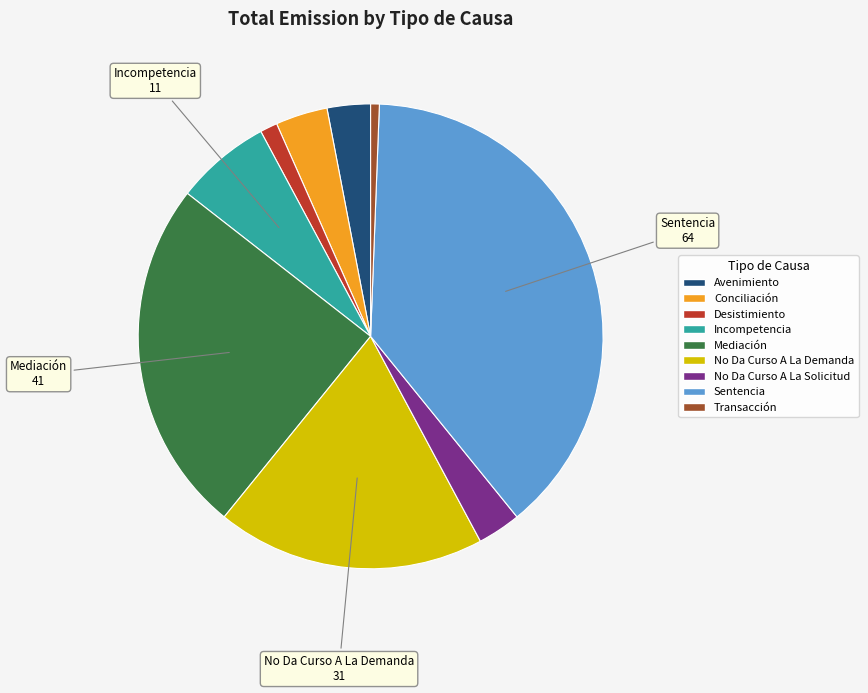

True or false: No Da Curso A La Demanda accounts for 19% of the total.

True